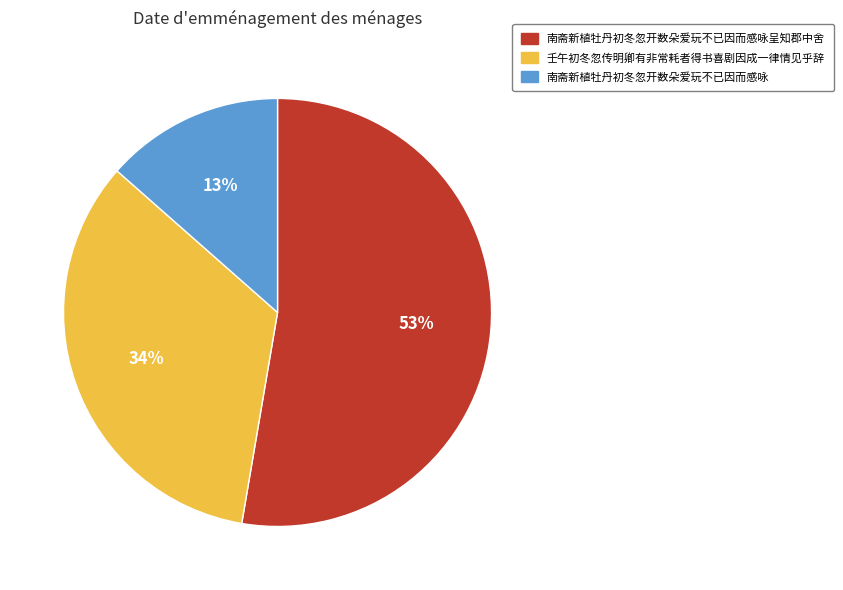

Combined, do 南斋新植牡丹初冬忽开数朵爱玩不已因而感咏 and 南斋新植牡丹初冬忽开数朵爱玩不已因而感咏呈知郡中舍 account for over 50%?

Yes